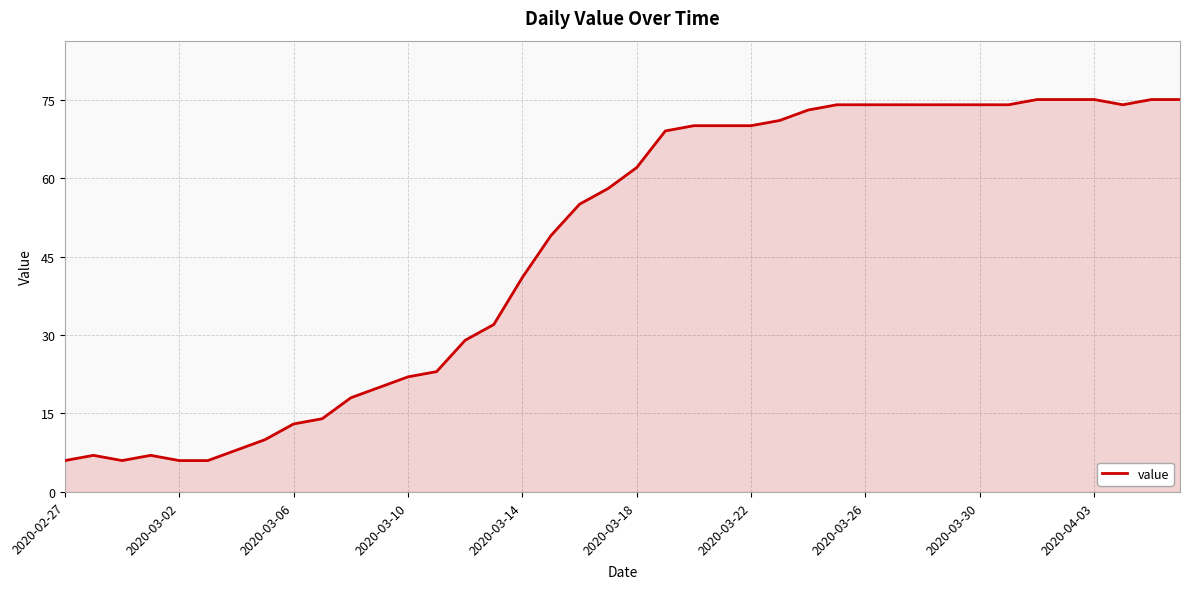

What is the minimum value shown in the chart?

6